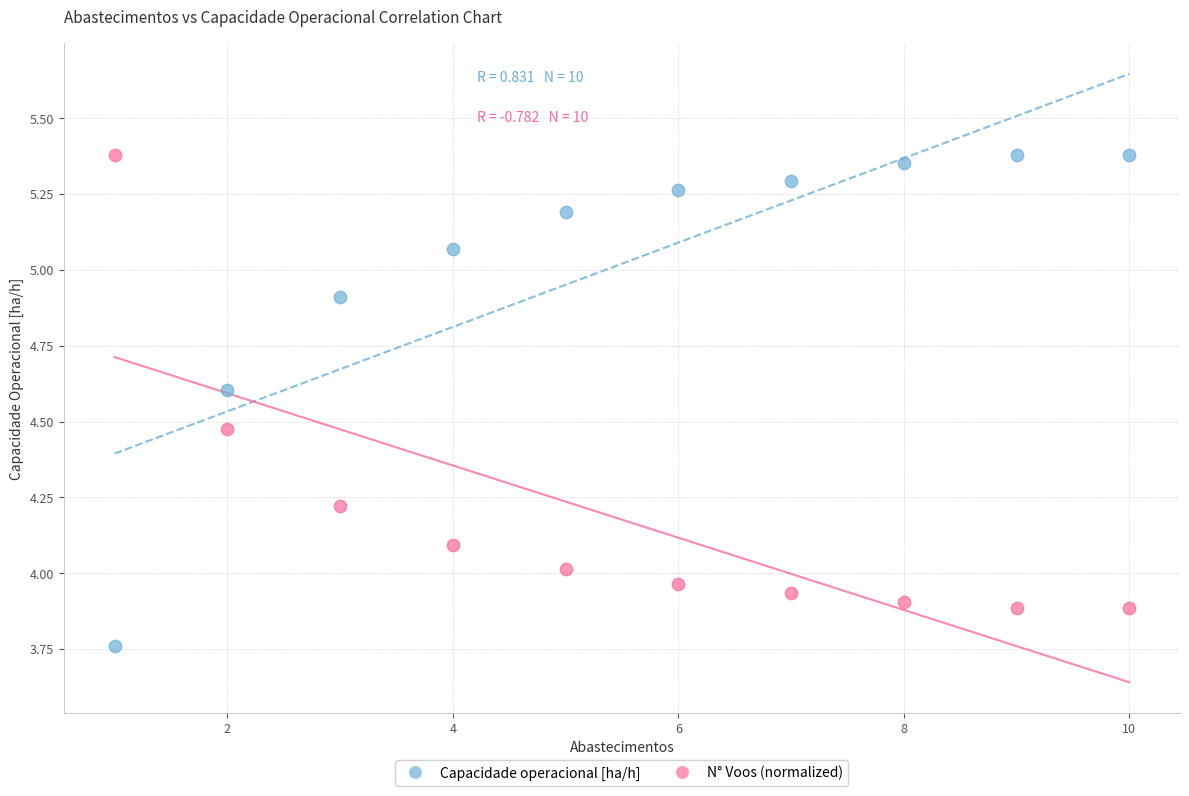

What is the X range (max minus min) for the scatter plot?

9.0